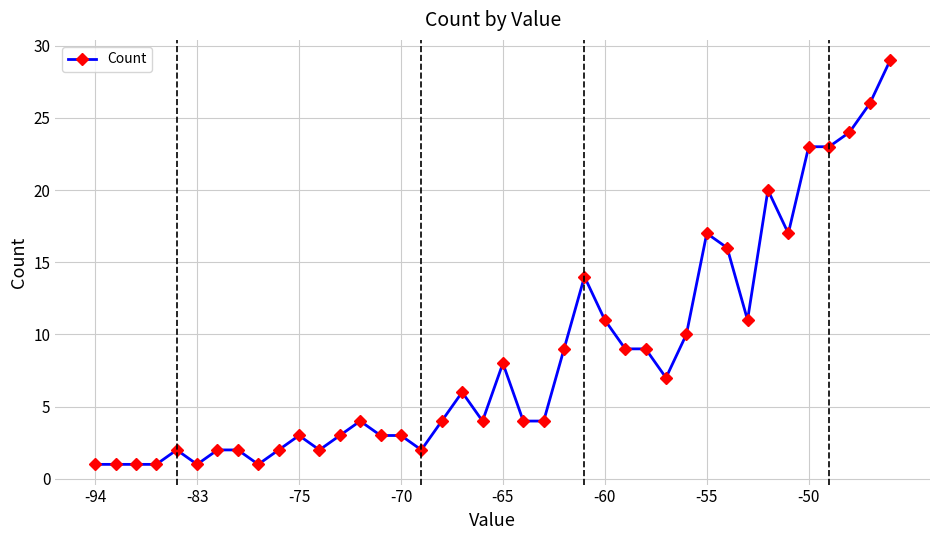

What is the value of the 35th point from the left?

17